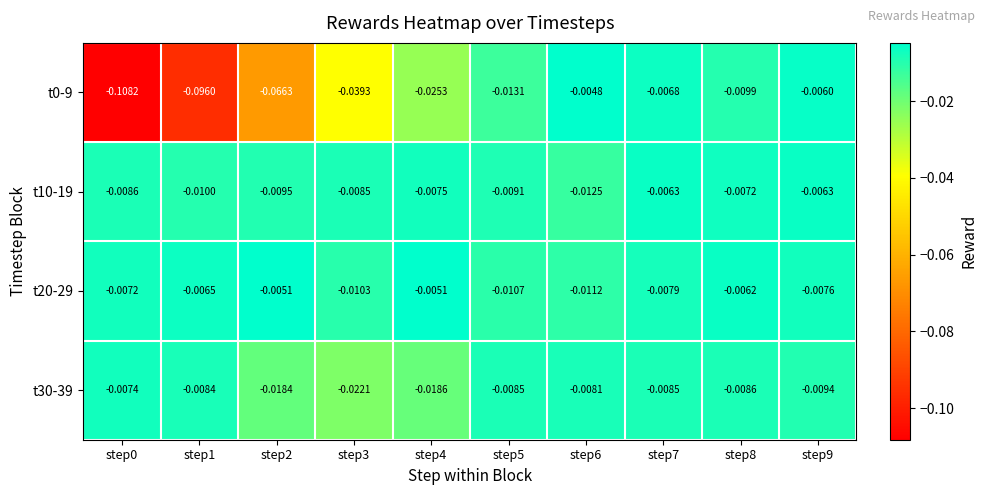

List the series in order of their peak value, highest first.

t0-9, t20-29, t10-19, t30-39